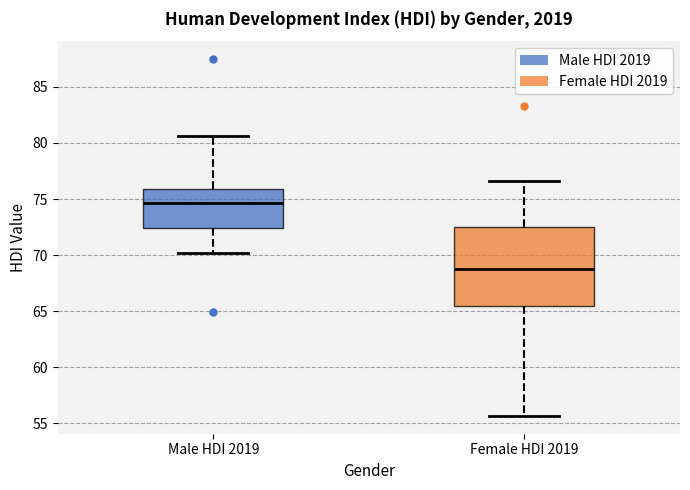

Reading left to right, read every box against the y-axis: the position of its median line, the range the box covers, and the ends of its whiskers. The values are not printed on the chart, so give them approximately, as read against the axis.

Male HDI 2019: median 74.5, box 72.5 to 76.0, whiskers 70.0 to 80.5
Female HDI 2019: median 69.0, box 65.5 to 72.5, whiskers 55.5 to 76.5